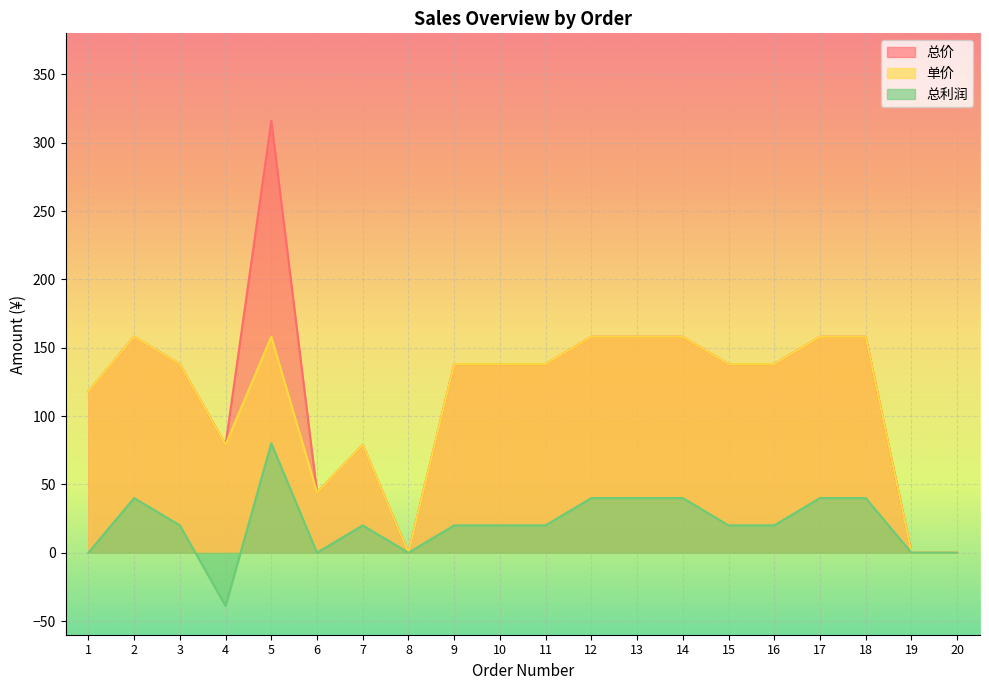

At which category does 总价 reach its first local valley?

4